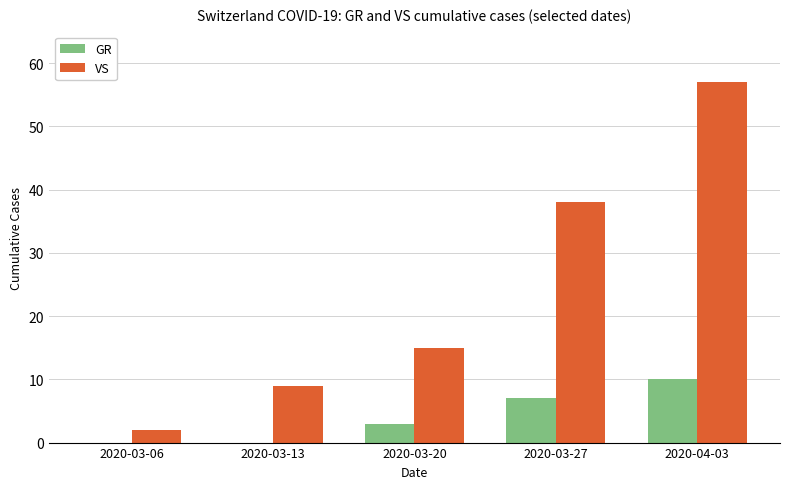

What is the sum of the GR values at 2020-03-13 and 2020-04-03?

10